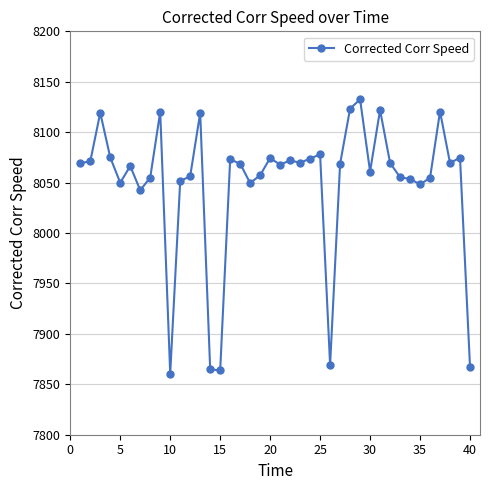

How many series are shown in this chart?

1